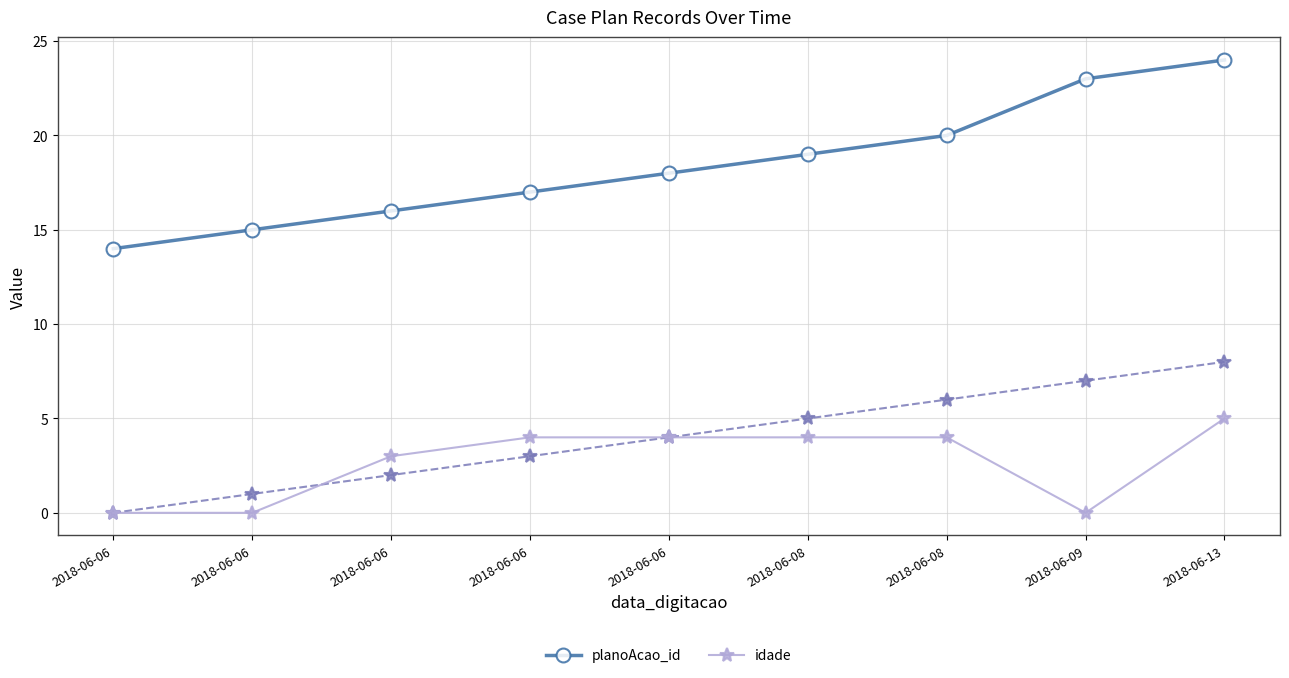

How many lines are shown in the chart?

2